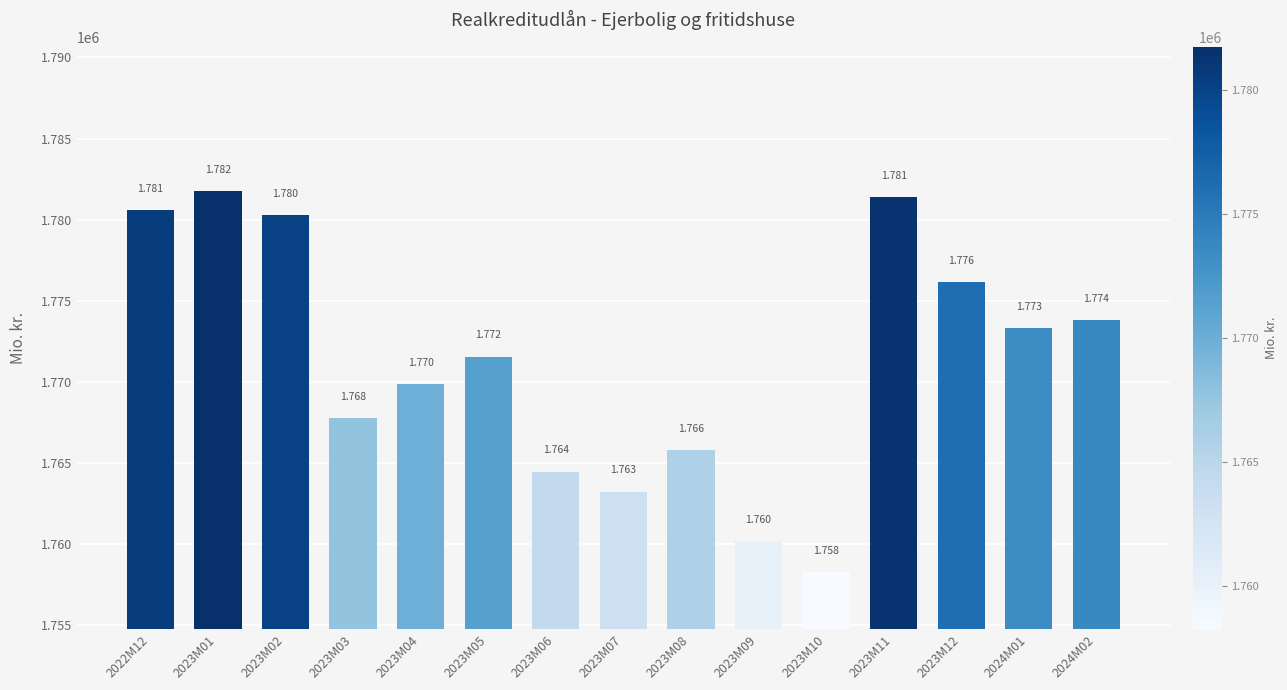

Does the chart contain any negative values?

No